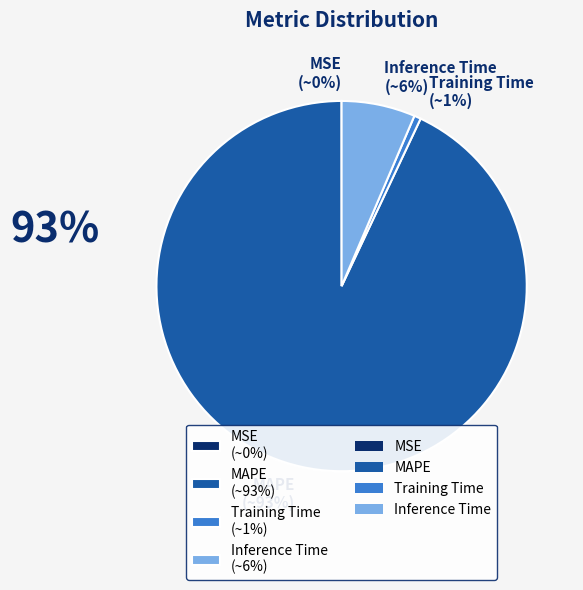

Between Training Time and Inference Time, which is larger?

Inference Time